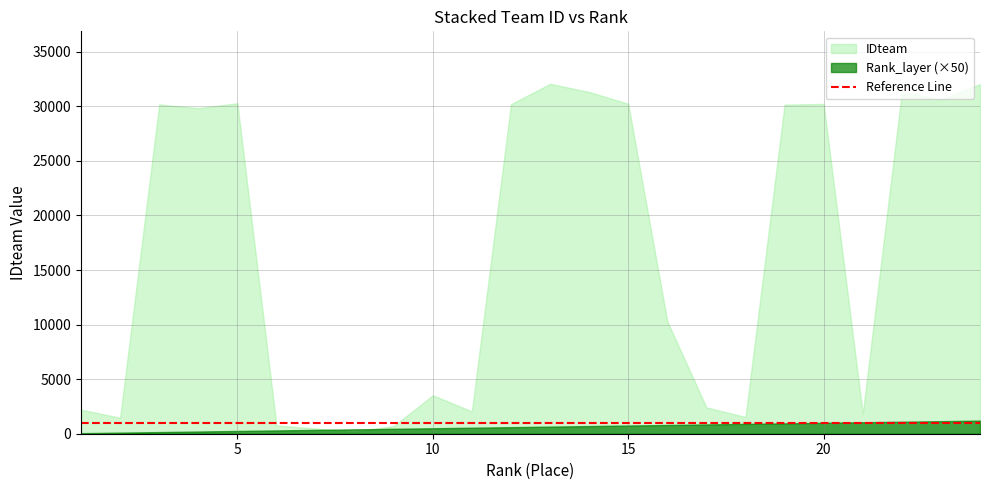

What is the average value of the IDteam series?

16491